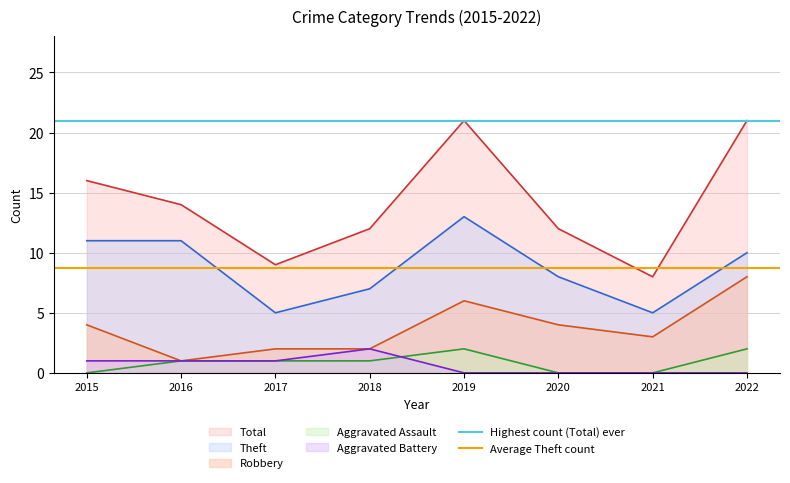

Is it true that Total equals 28 at 2015?

False